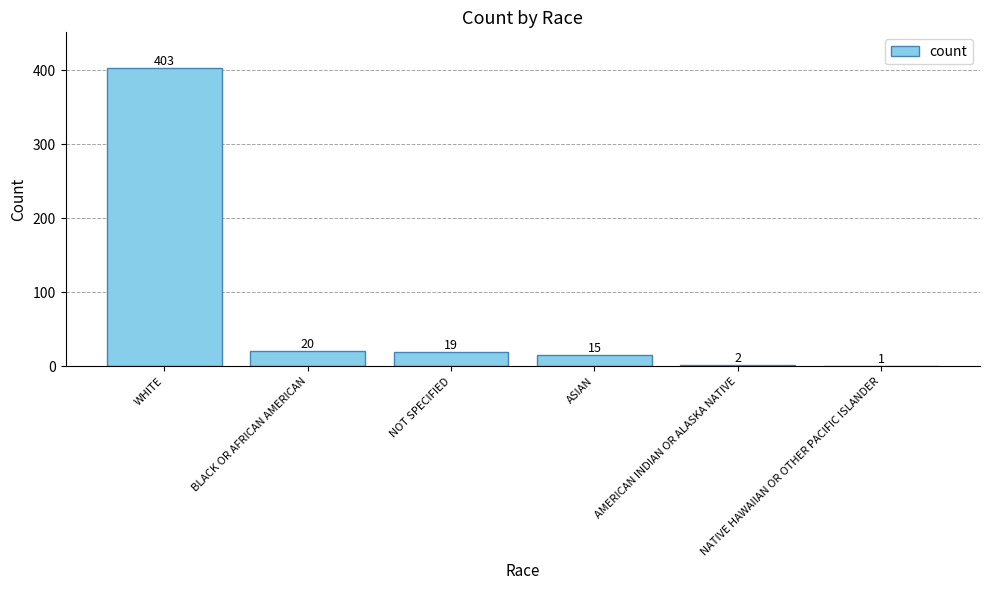

What is the greatest value displayed?

403